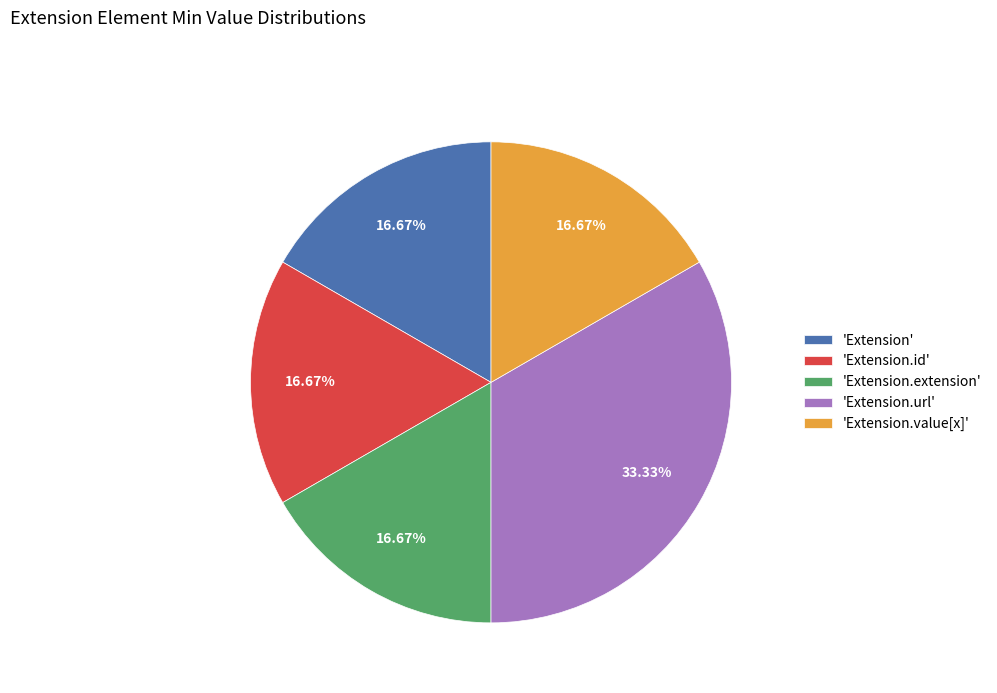

Approximately how many times larger is the value at 'Extension.url' compared to 'Extension.extension'?

2.0